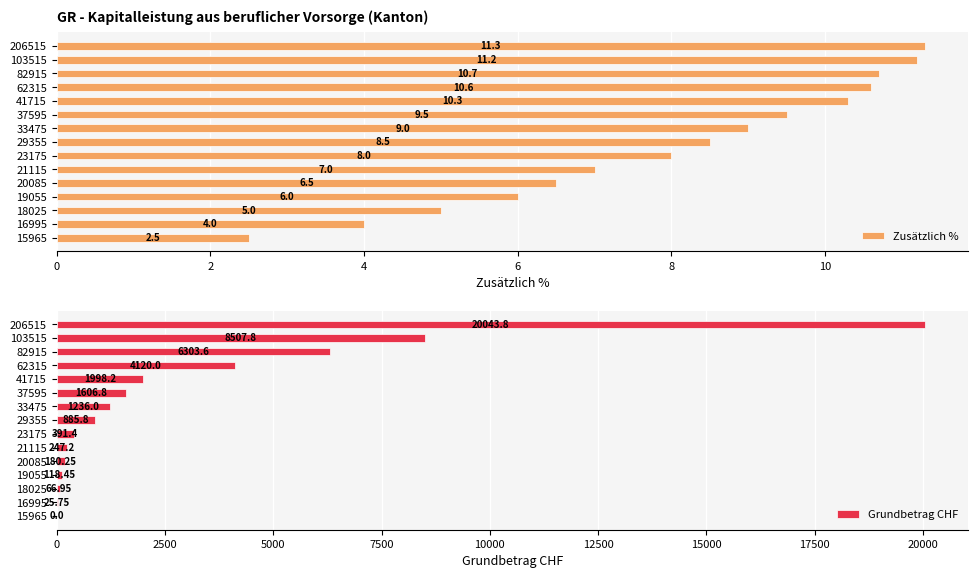

What is the approximate value of Zusätzlich % at 37595?

9.5